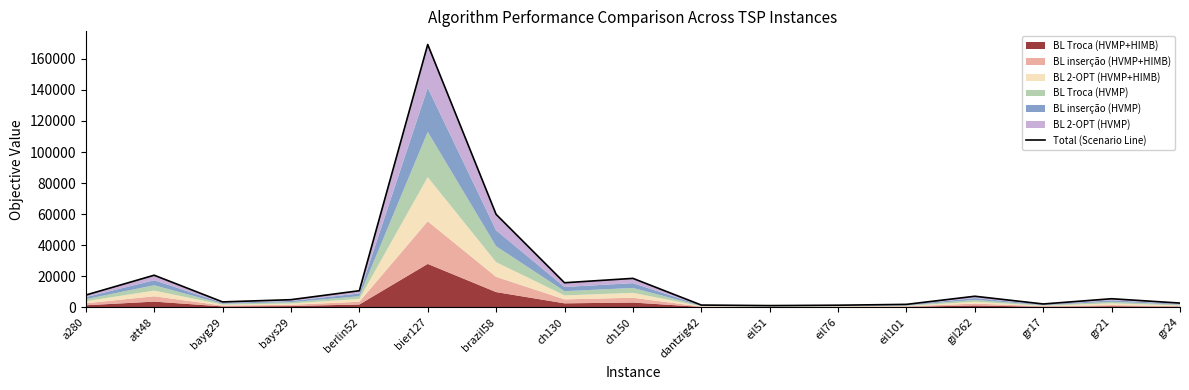

What is the greatest value displayed?

169253.1